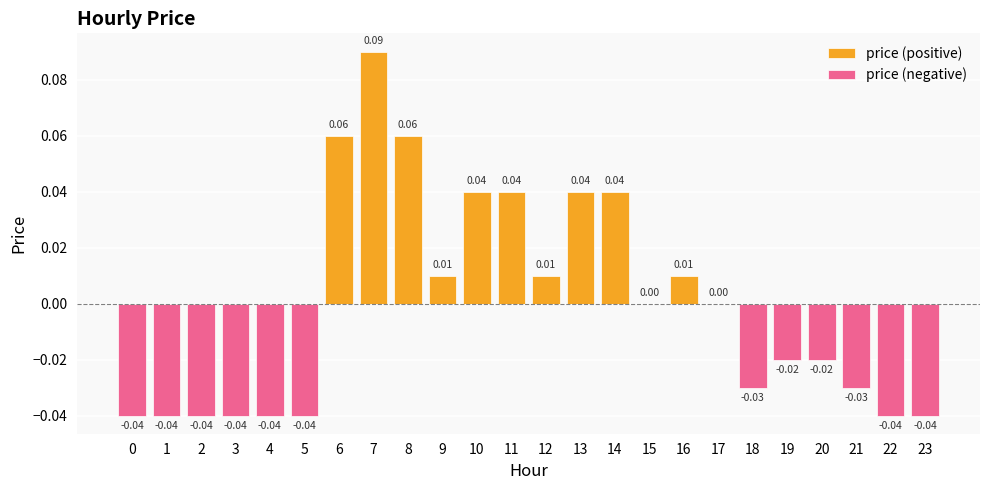

How many price (negative) values are between 0 and 1?

12